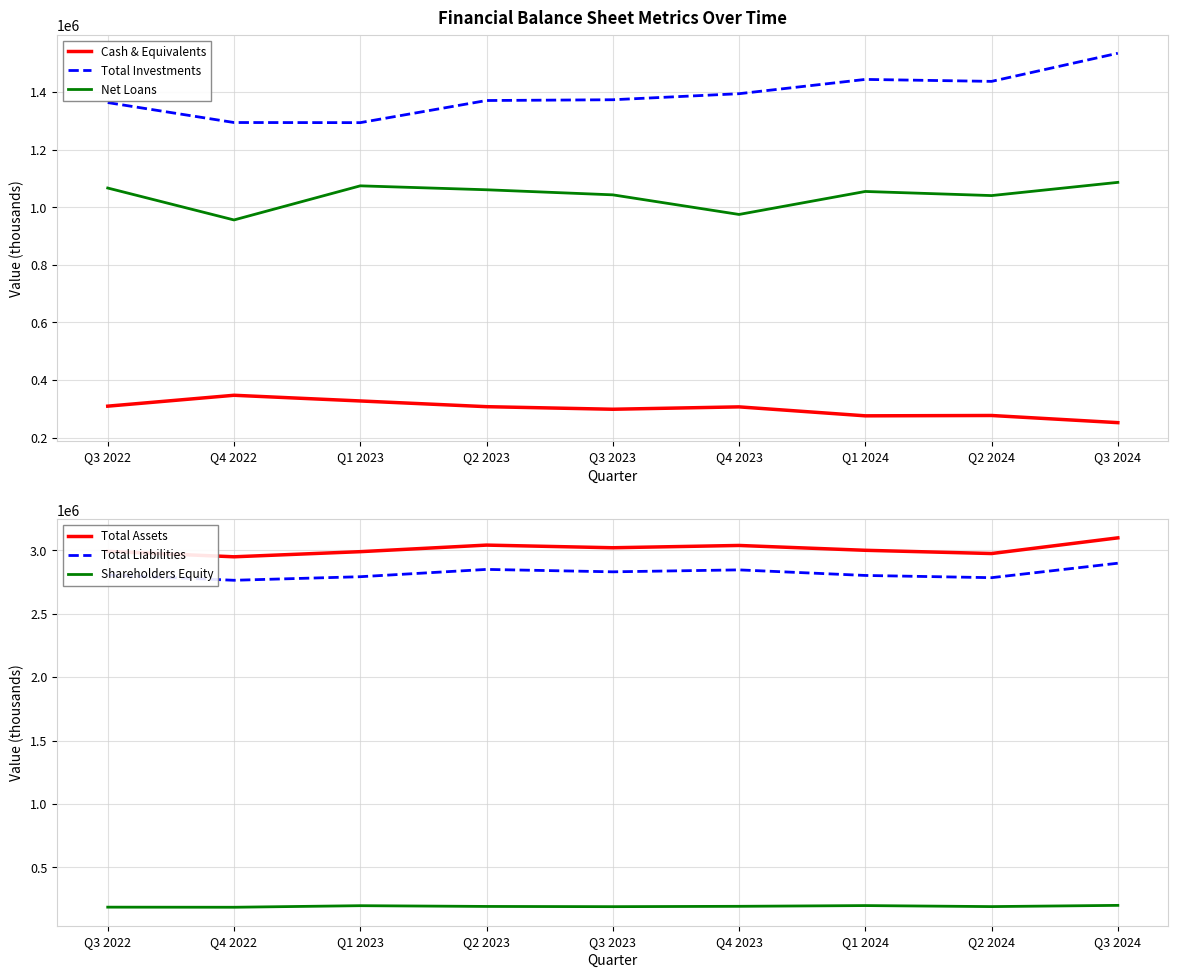

At which category is the sum across all series the highest?

Q3 2024